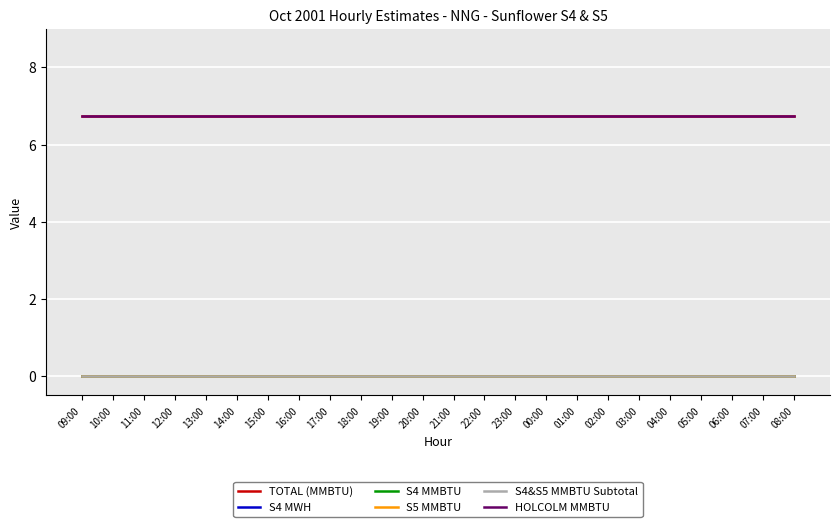

List the labels in order of TOTAL (MMBTU) value, largest first.

09:00, 10:00, 11:00, 12:00, 13:00, 14:00, 15:00, 16:00, 17:00, 18:00, 19:00, 20:00, 21:00, 22:00, 23:00, 00:00, 01:00, 02:00, 03:00, 04:00, 05:00, 06:00, 07:00, 08:00